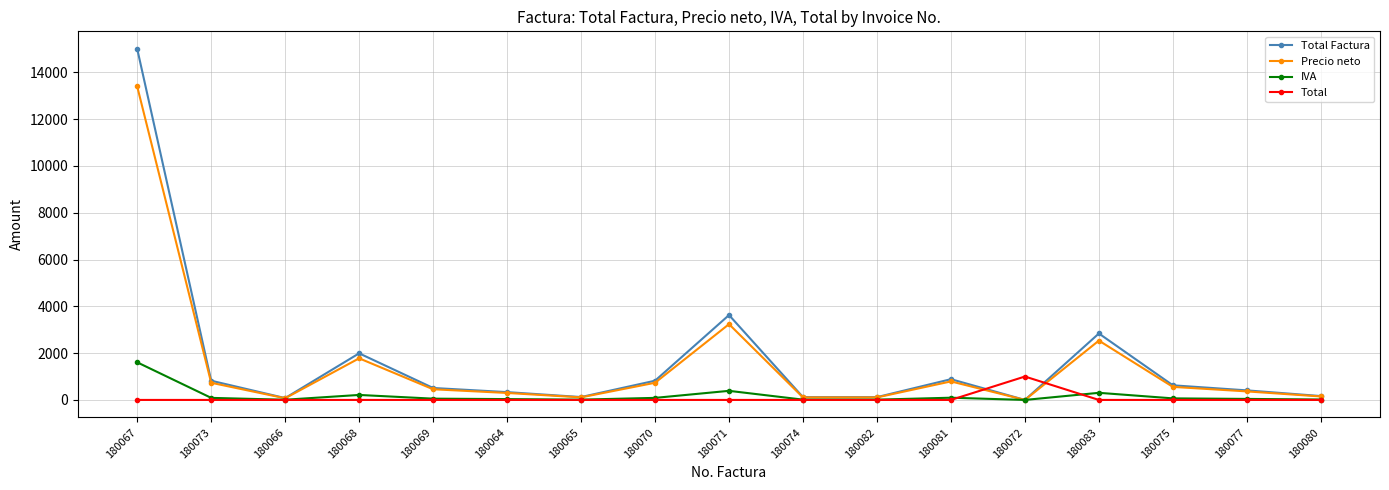

Rank the series by their maximum value, from highest to lowest.

Total Factura, Precio neto, IVA, Total